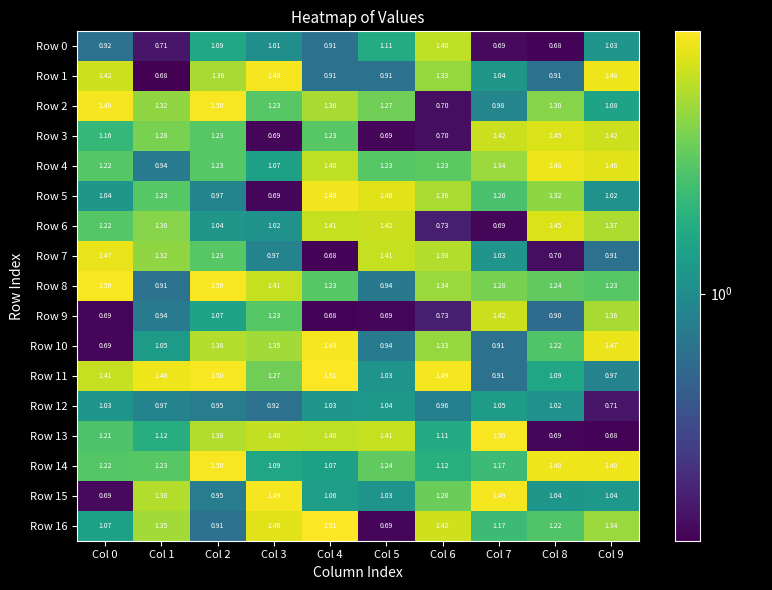

Is the value of Row 11 at Col 6 greater than the value of Row 10 at Col 2?

Yes